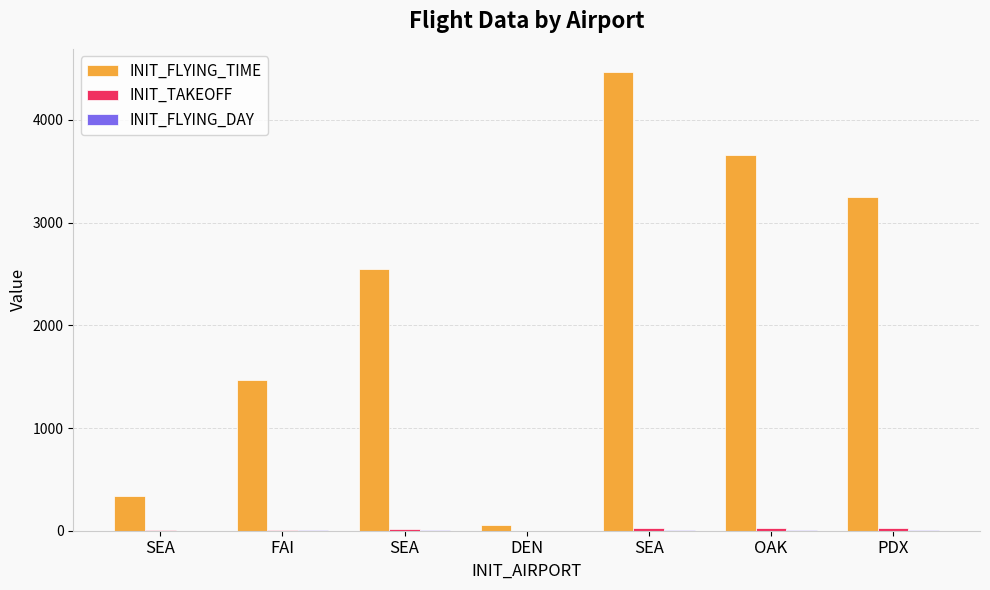

What is the difference between the second highest and minimum values in the INIT_FLYING_TIME series?

3597